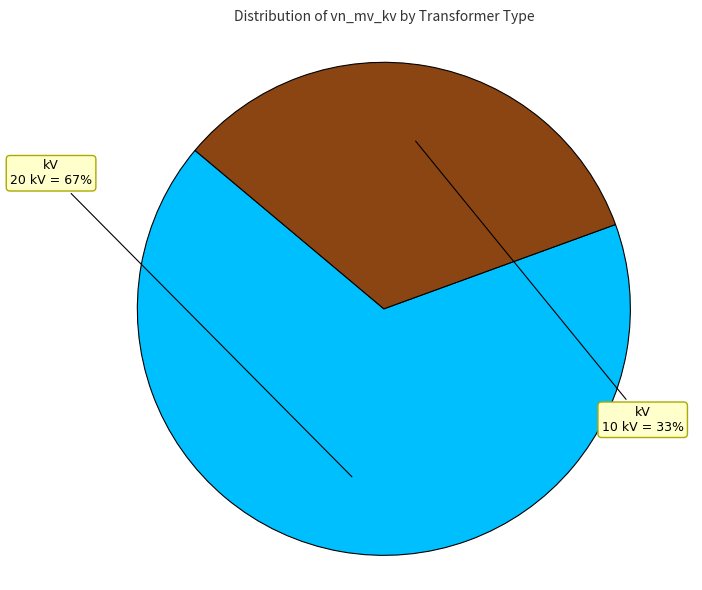

Is there a majority slice in this chart?

Yes